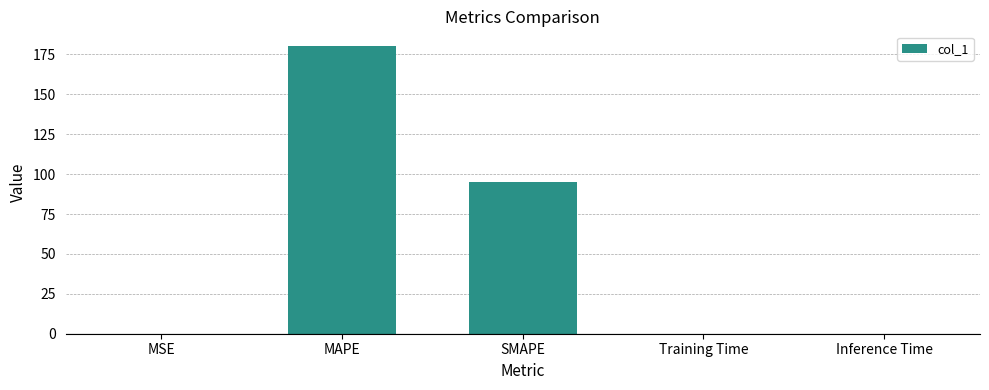

Is it true that the value at Inference Time is 0.0?

True